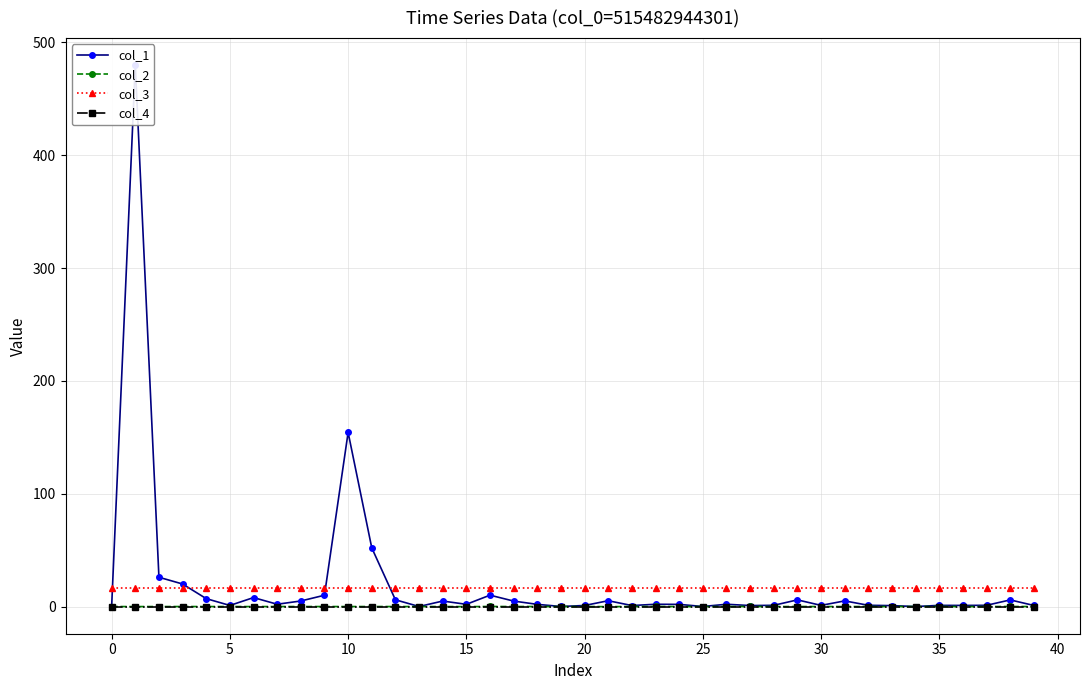

The value of col_2 at 5 is 0.0. True or false?

True